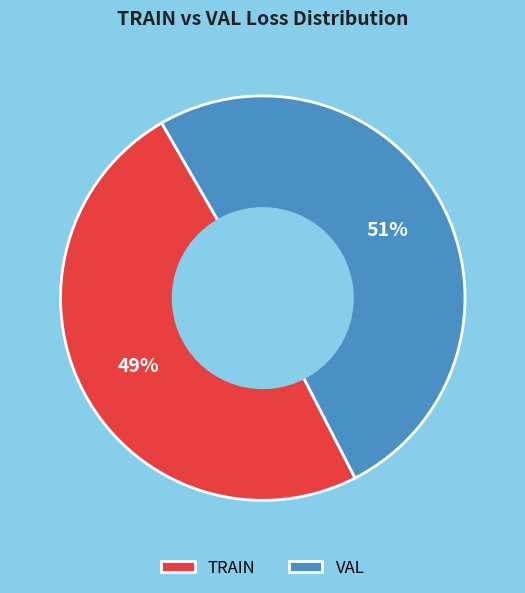

Which category has the biggest portion of the pie?

VAL